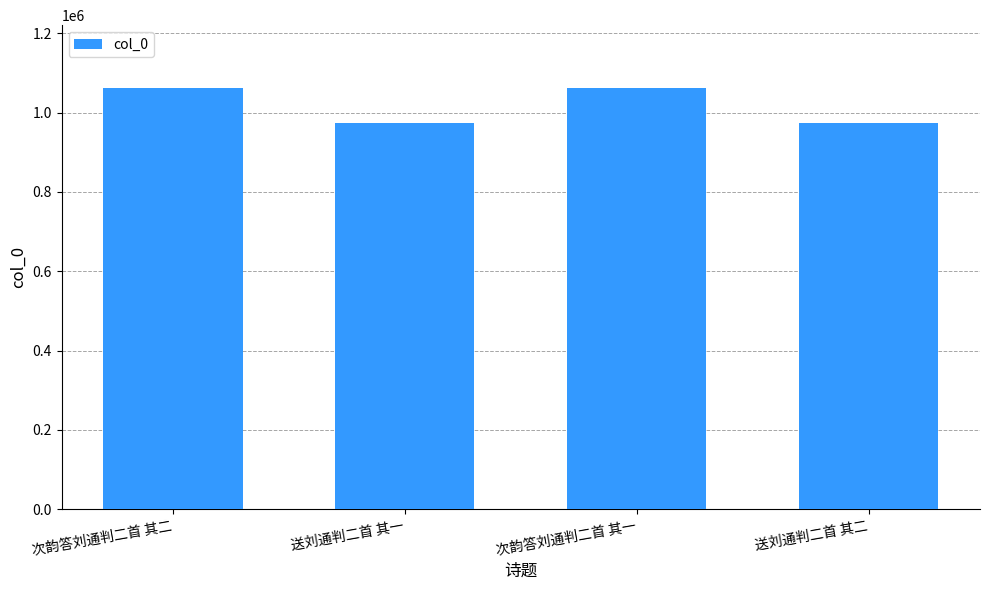

Is it true that the value at 次韵答刘通判二首 其二 is 1061216?

True